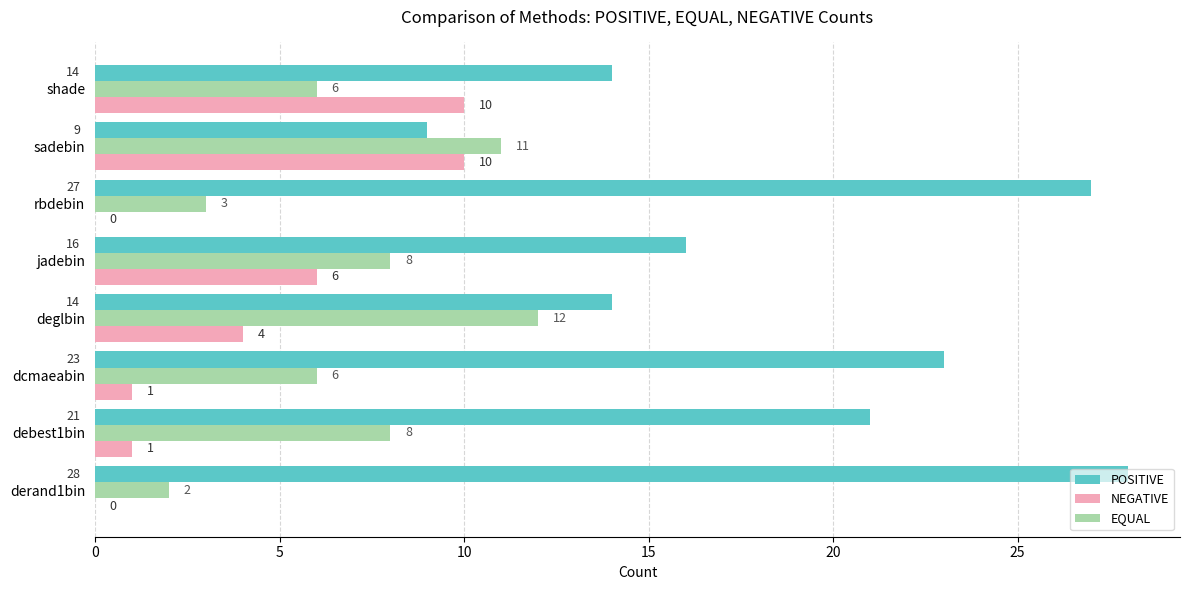

What is the sum of all POSITIVE values?

152